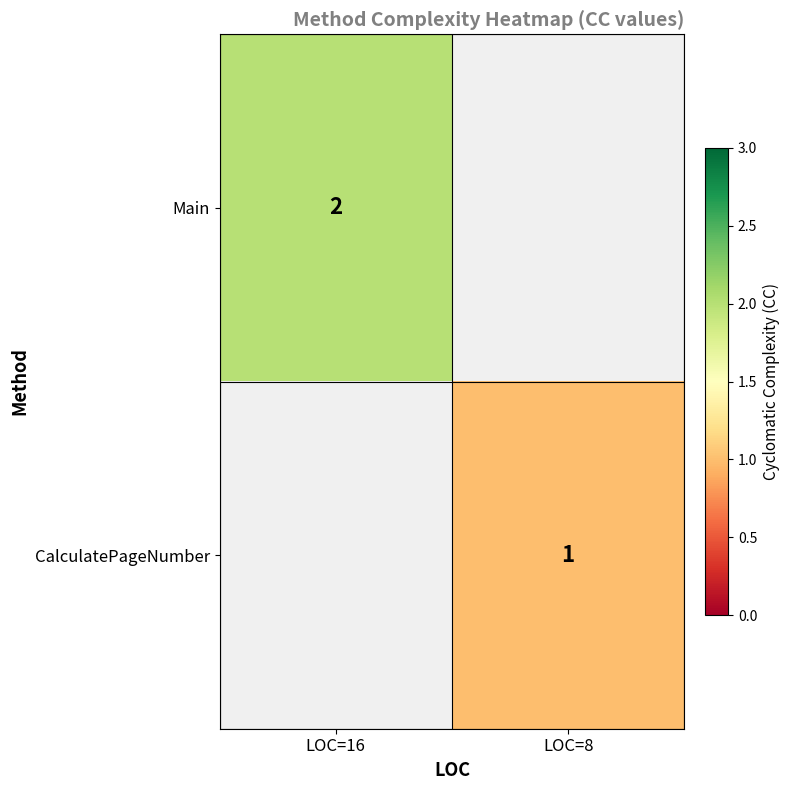

Is the value of Main at LOC=16 greater than the value of CalculatePageNumber at LOC=8?

Yes